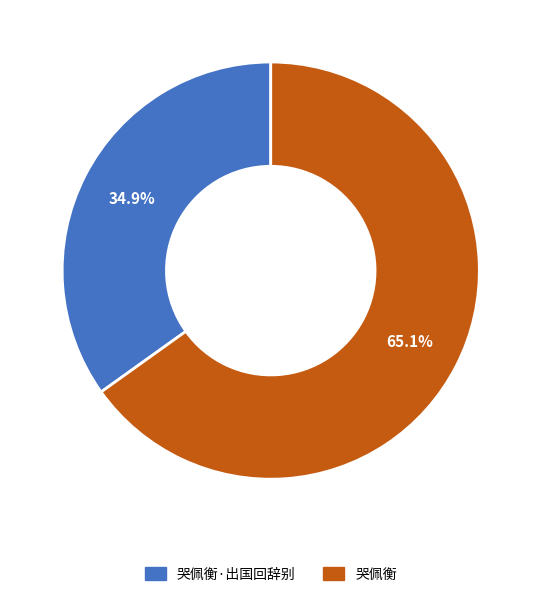

Is there a majority slice in this chart?

Yes